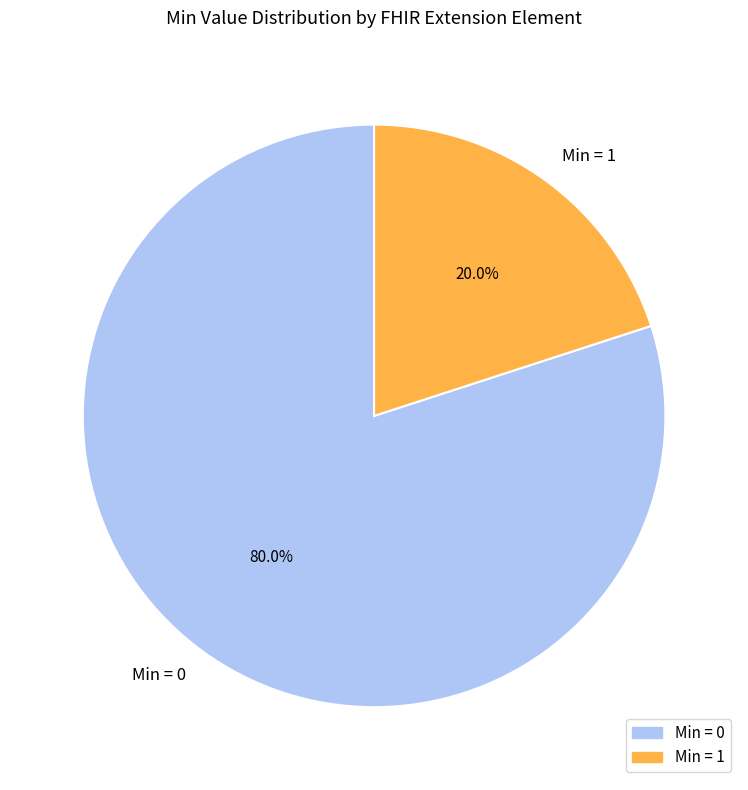

What is the ratio of the value at Min = 0 to the value at Min = 1?

4.0